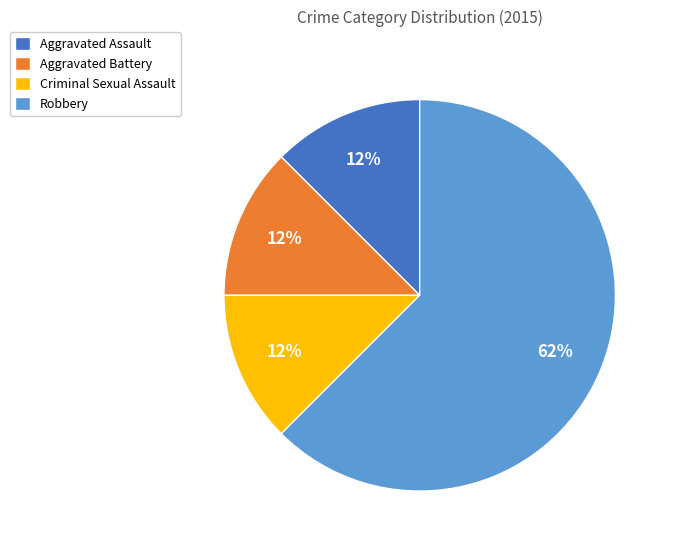

Between Robbery and Aggravated Battery, which is larger?

Robbery